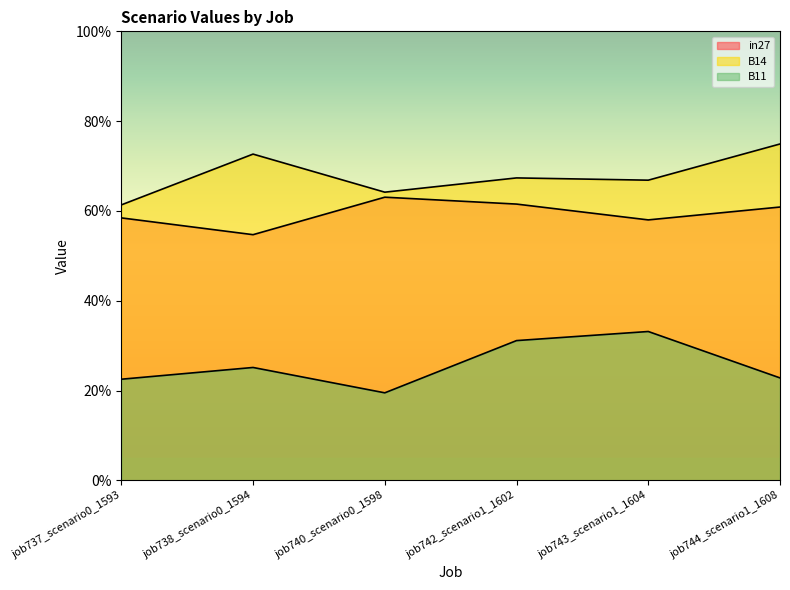

How many lines are shown in the chart?

3